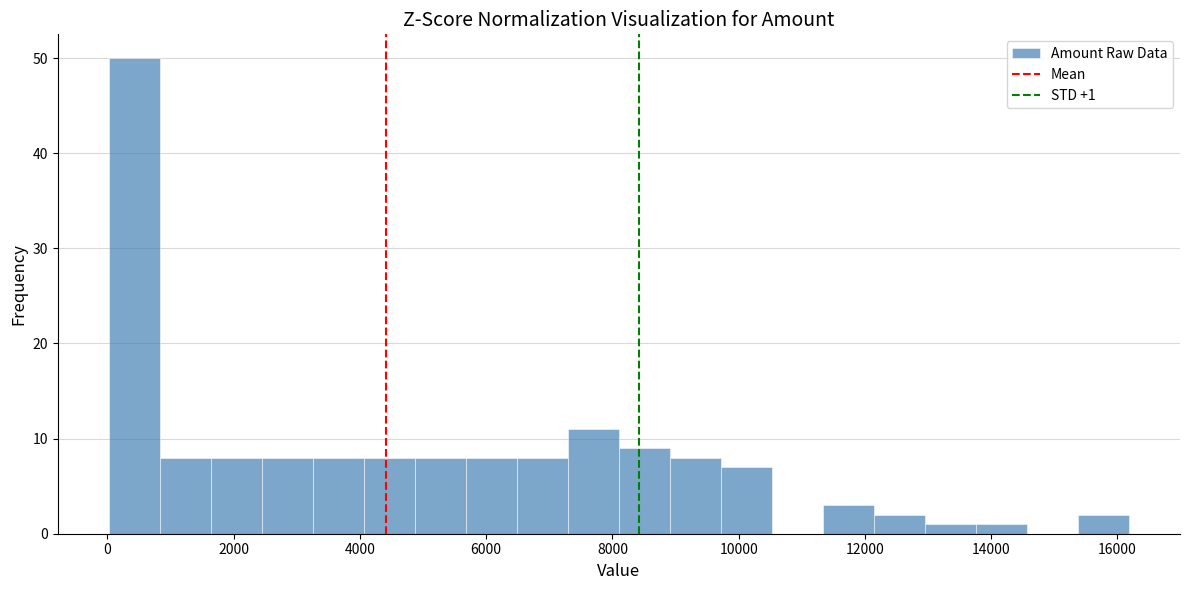

Over which range of the x-axis is the bar tallest?

0 to 800